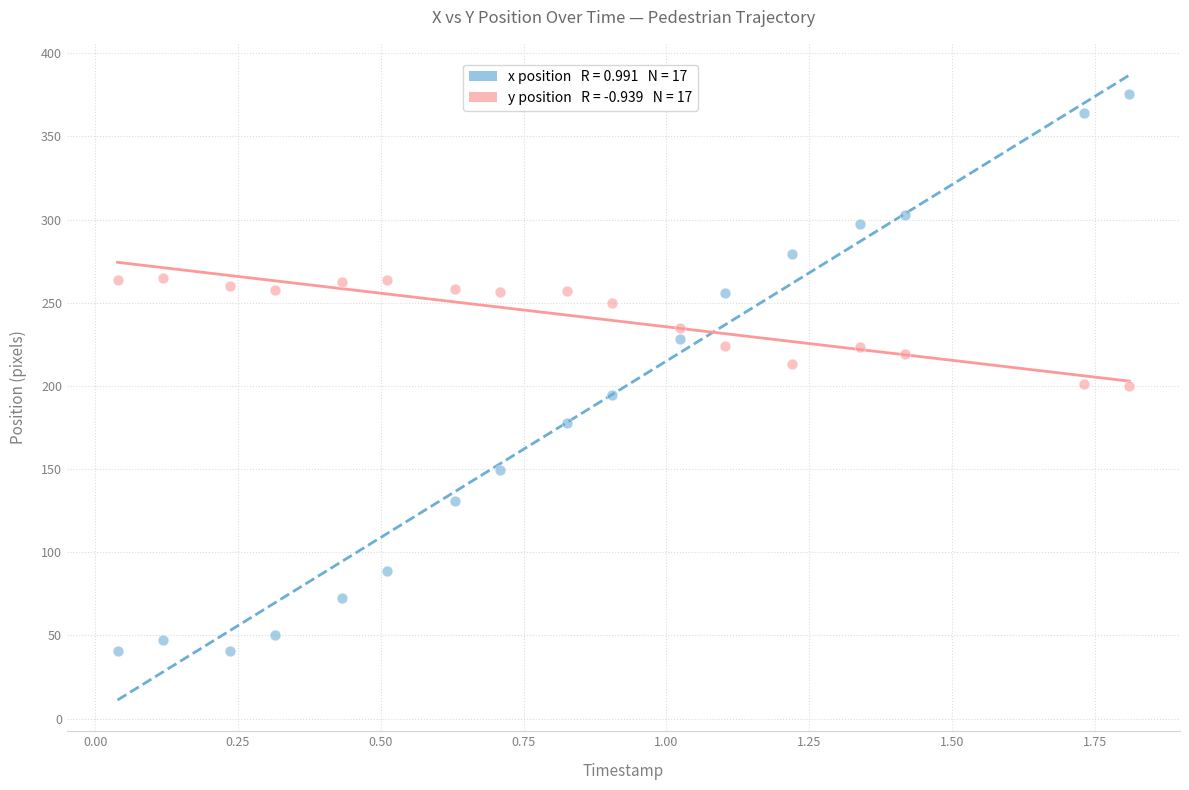

Across all data points, what is the range of X values (max minus min)?

1.8